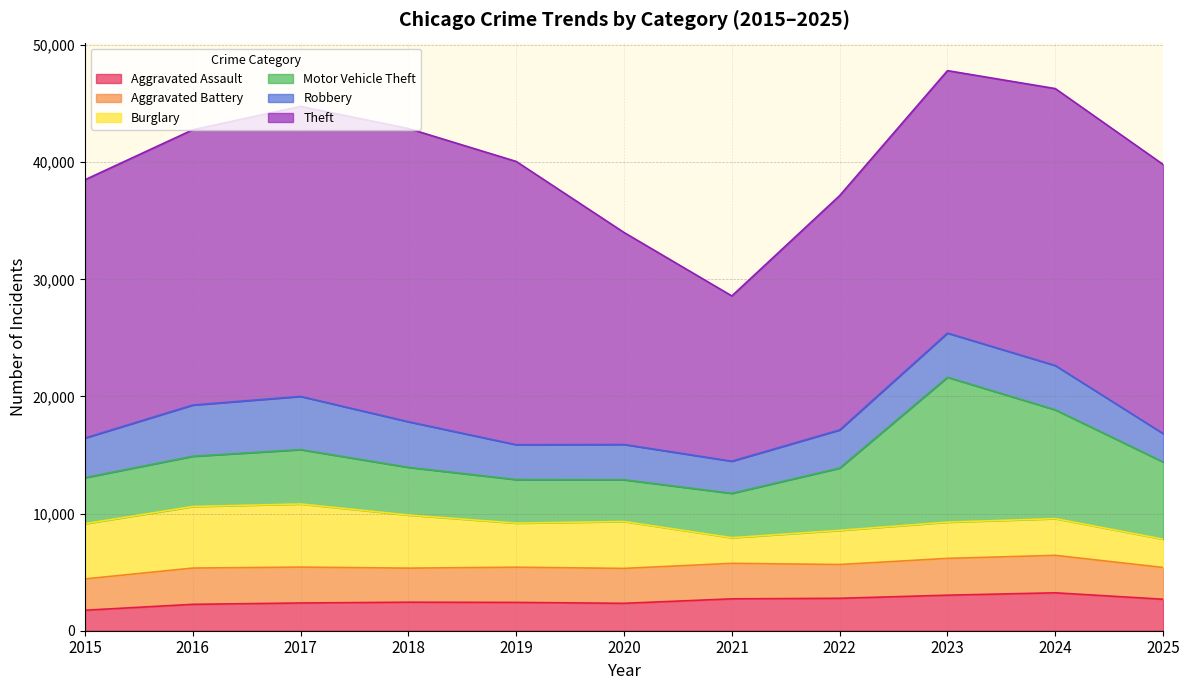

Which label corresponds to the largest value in the chart?

2018